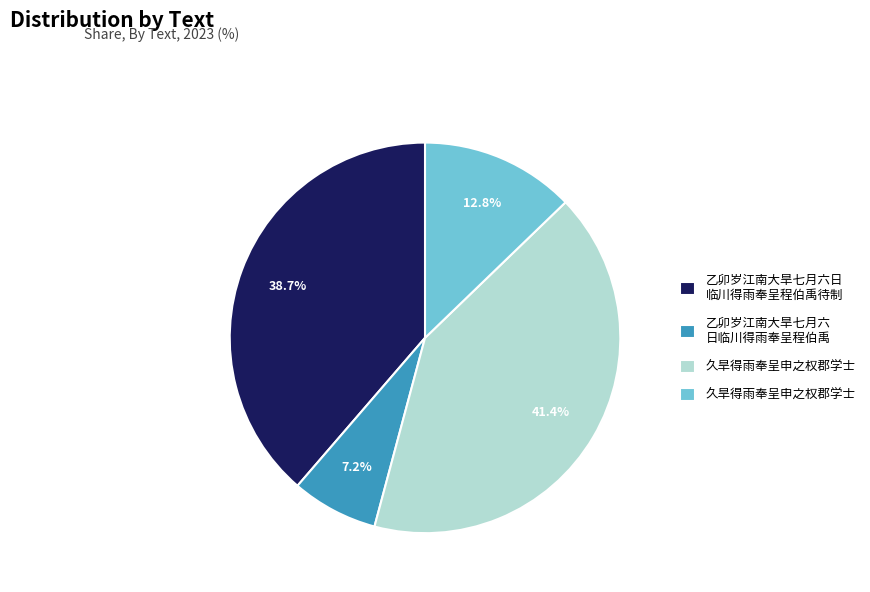

To the nearest percent, what is the difference between the largest and smallest slice percentages?

34%